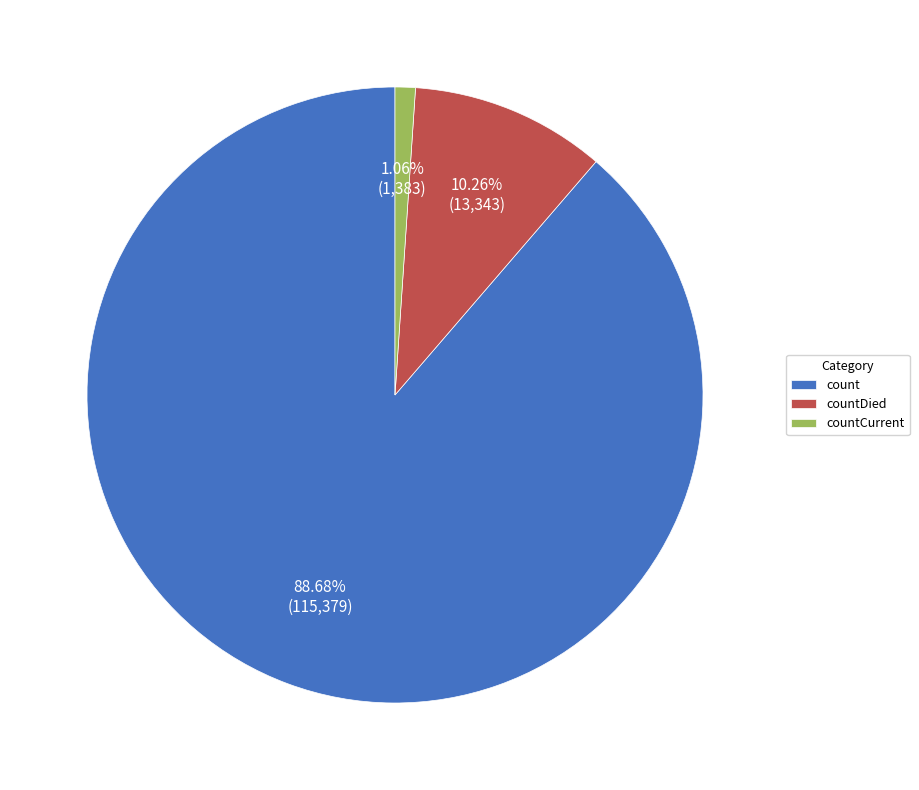

Which has a higher value, countCurrent or count?

count